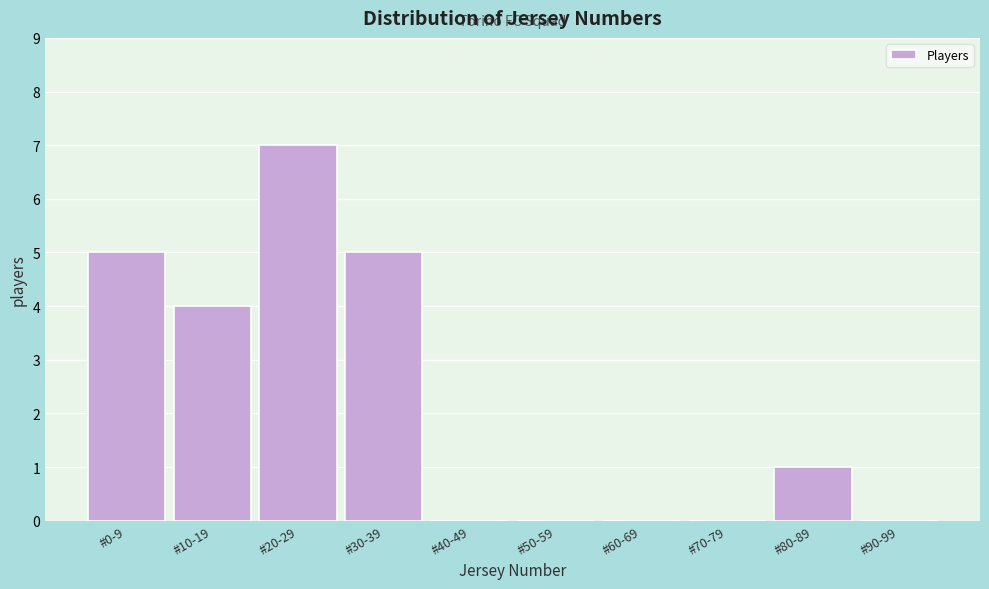

Reading left to right, transcribe all the data shown in this chart.

#0-9=5	#10-19=4	#20-29=7	#30-39=5	#40-49=0	#50-59=0	#60-69=0	#70-79=0	#80-89=1	#90-99=0